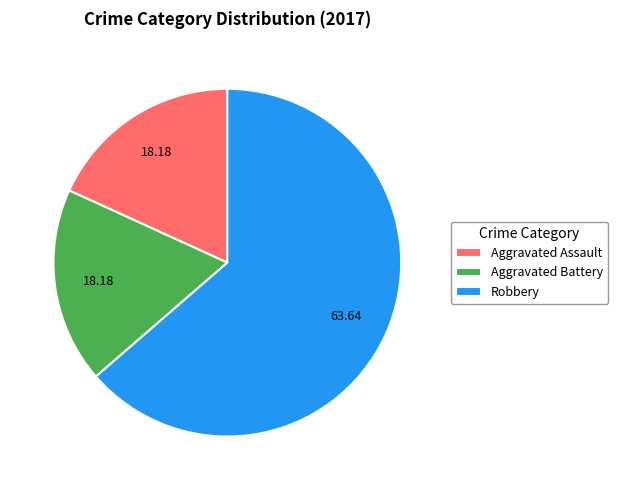

Between Robbery and Aggravated Assault, which is larger?

Robbery